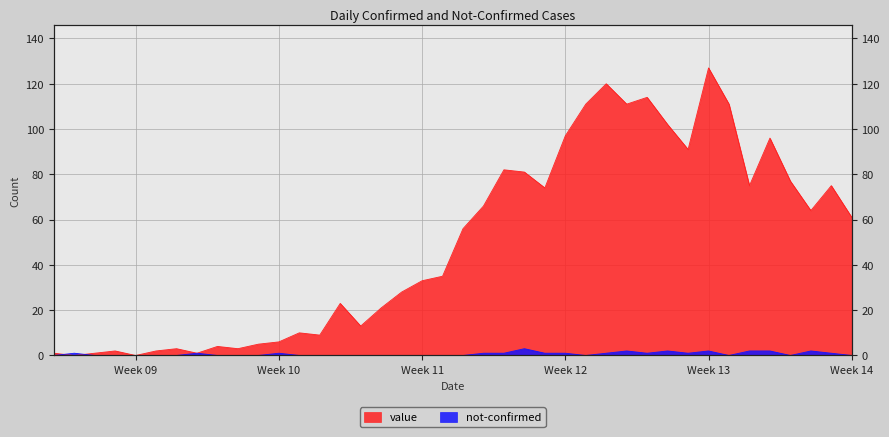

List the series in order of their overall mean, lowest first.

not-confirmed, value